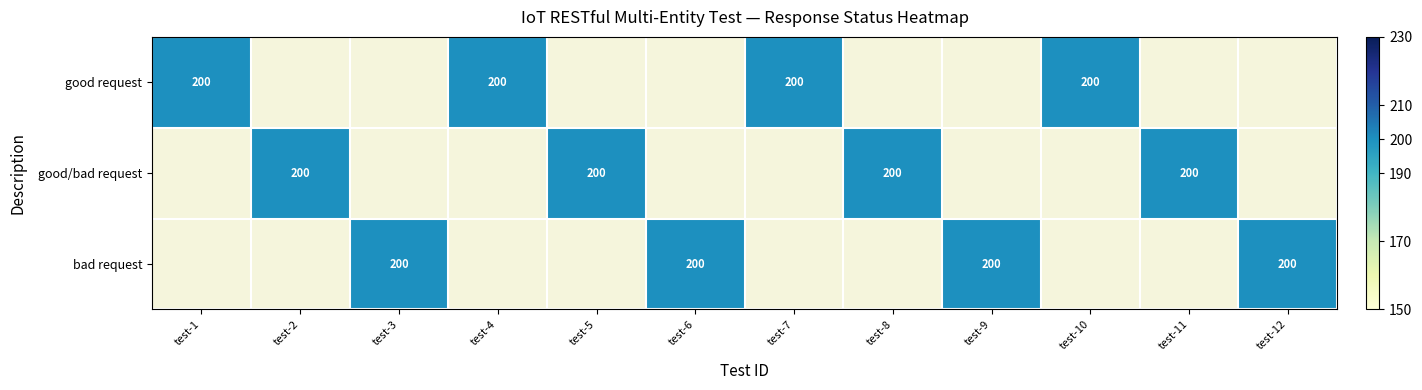

Between test-7 and test-6, which is larger?

test-7